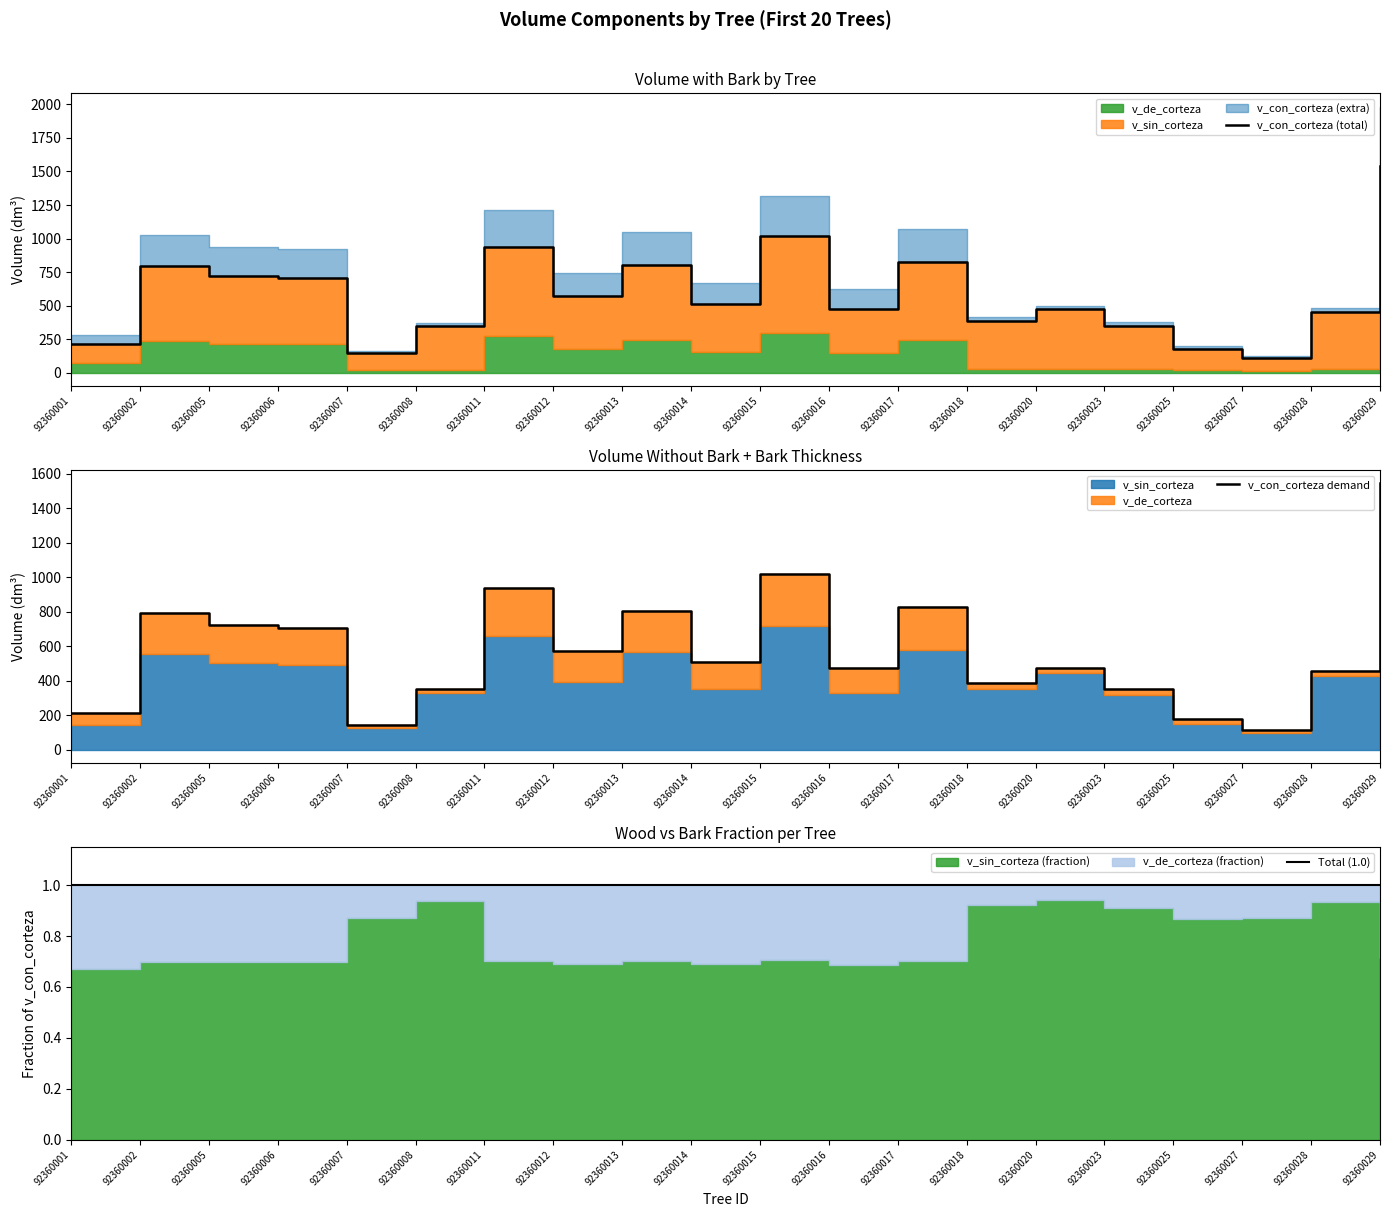

Is the value of v_con_corteza demand at 92360015 greater than the value of Total (1.0) at 92360015?

Yes